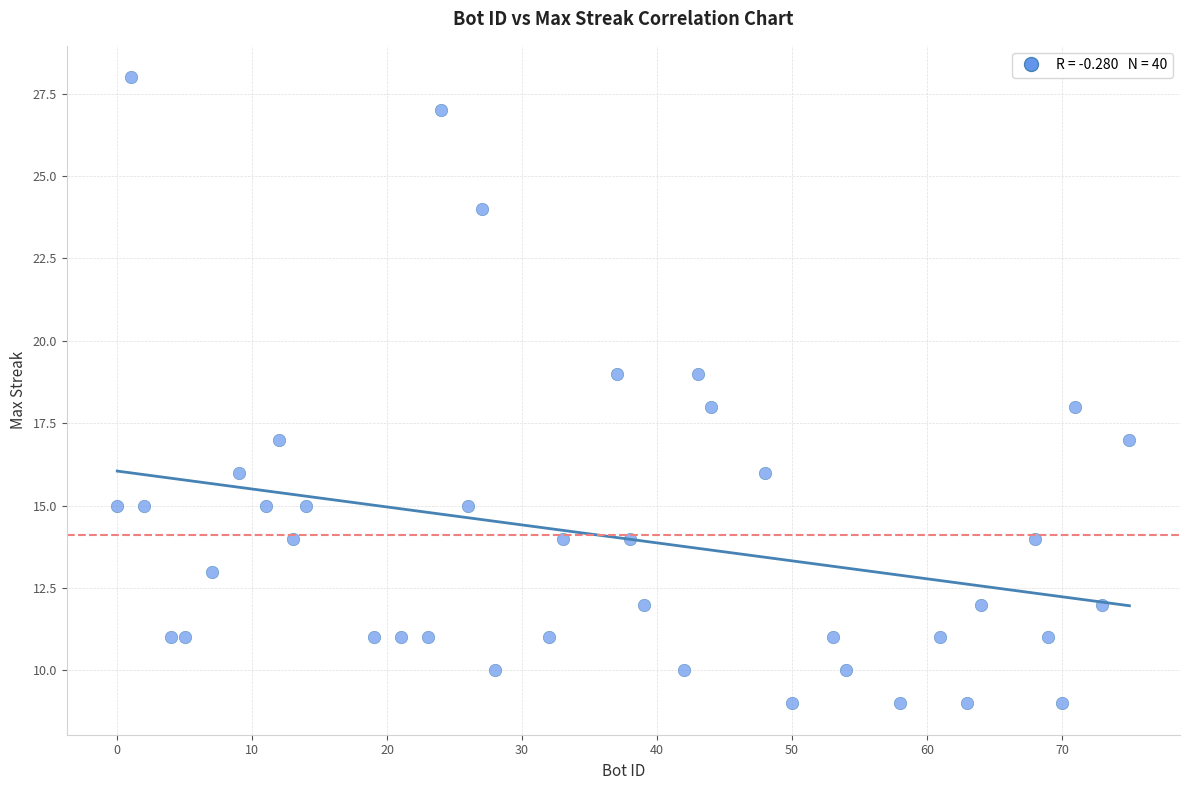

What is the range of X values (max minus min)?

75